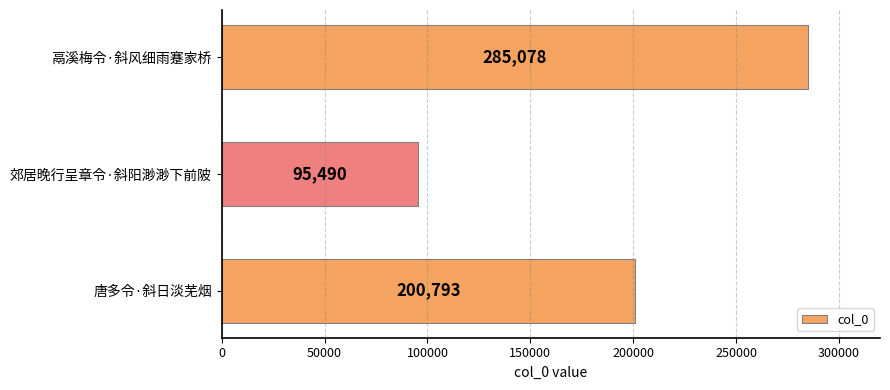

What is the difference between the second highest and minimum values?

105303